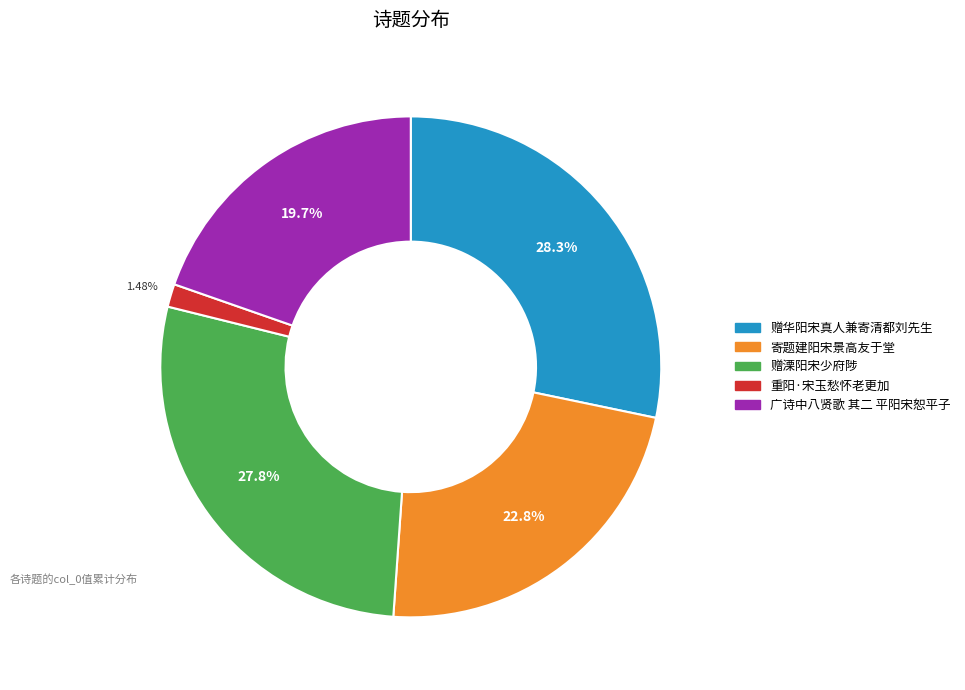

Approximately how many times larger is the value at 广诗中八贤歌 其二 平阳宋恕平子 compared to 重阳·宋玉愁怀老更加?

13.3